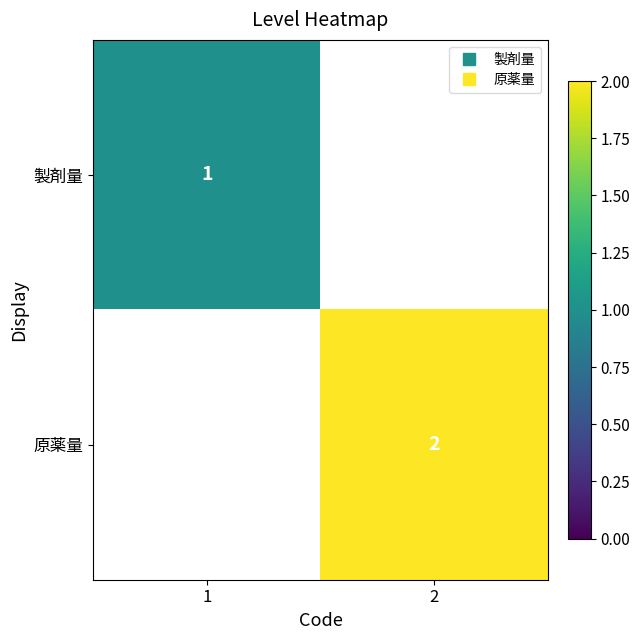

Is the value of 製剤量 at 2 greater than the value of 原薬量 at 1?

No